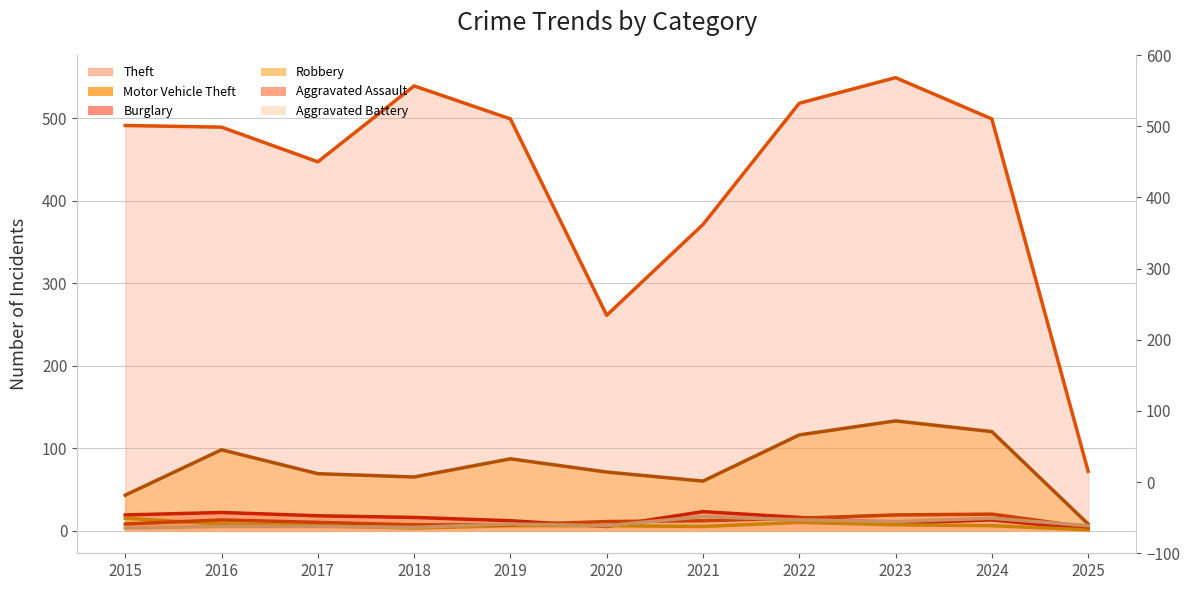

Reading left to right, what are all the values shown in this chart?

Theft (line): 491	489	447	539	499	261	371	518	549	499	72
Motor Vehicle Theft (line): 43	98	69	65	87	71	60	116	133	120	8
Burglary (line): 19	22	18	16	12	5	23	16	9	13	2
Robbery (line): 15	8	6	3	6	6	5	10	7	6	1
Aggravated Assault (line): 8	13	10	7	7	11	12	15	19	20	4
Aggravated Battery (line): 3	5	5	4	8	6	17	13	11	15	6